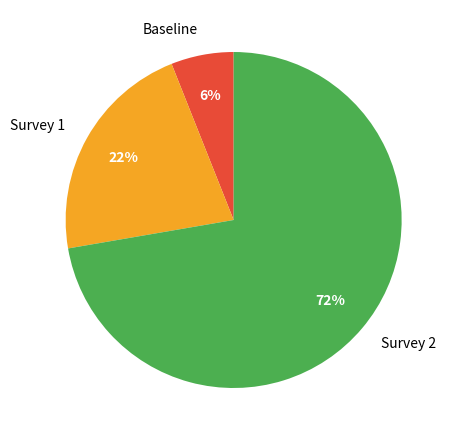

To the nearest percent, what portion does Baseline represent?

6%